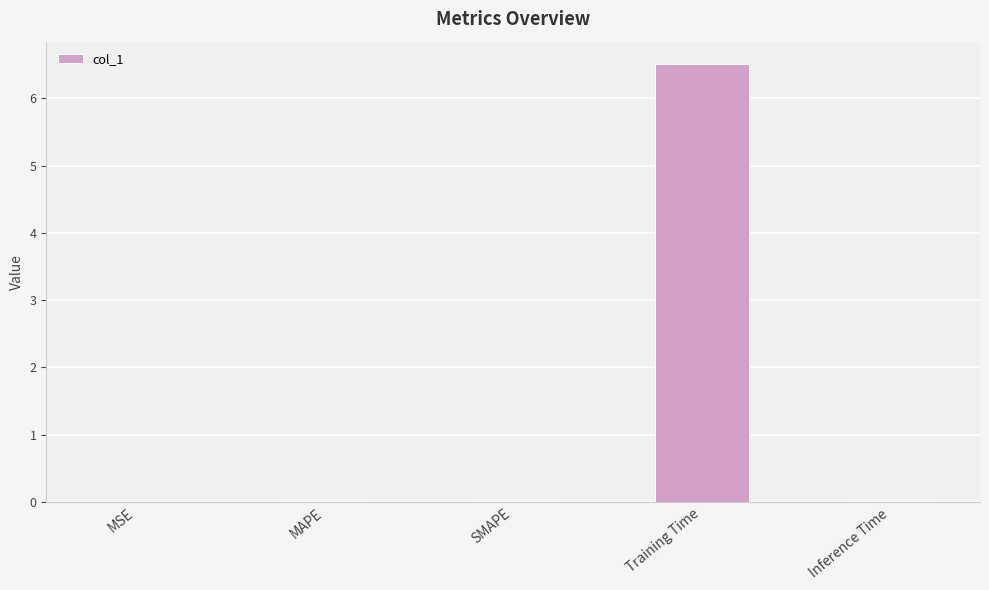

Between Inference Time and Training Time, which is larger?

Training Time